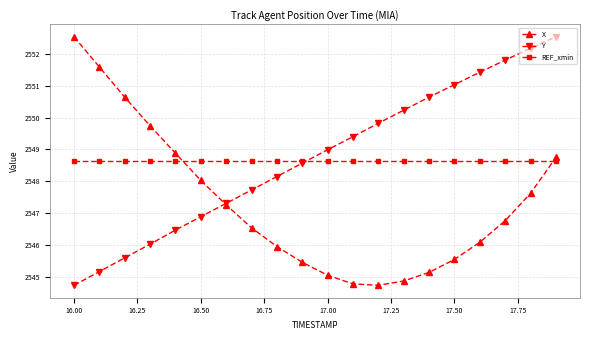

How many lines are shown in the chart?

3